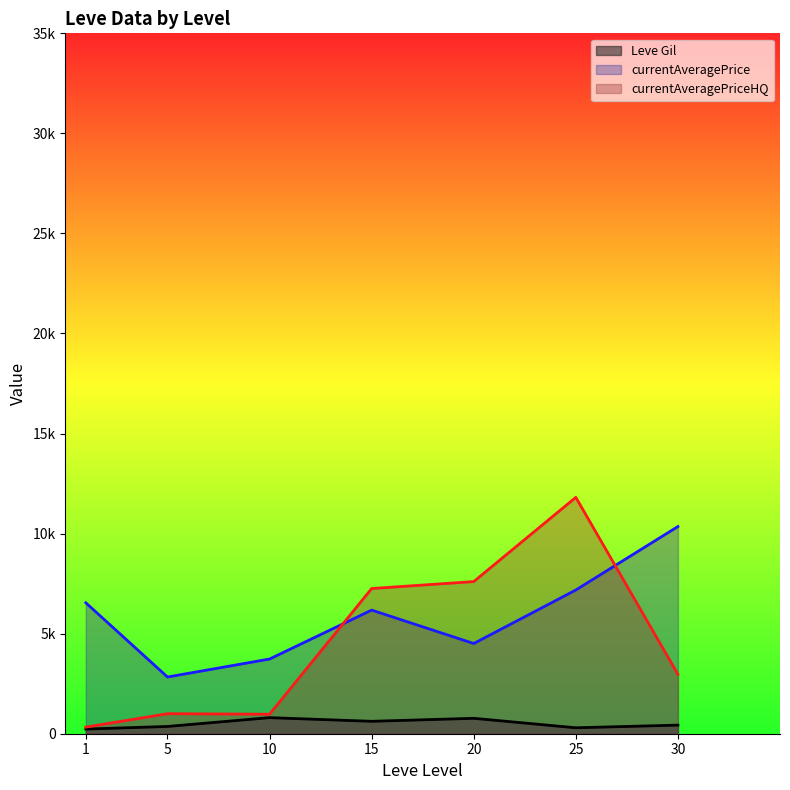

Between 5 and 20, which series saw the biggest shift?

currentAveragePriceHQ